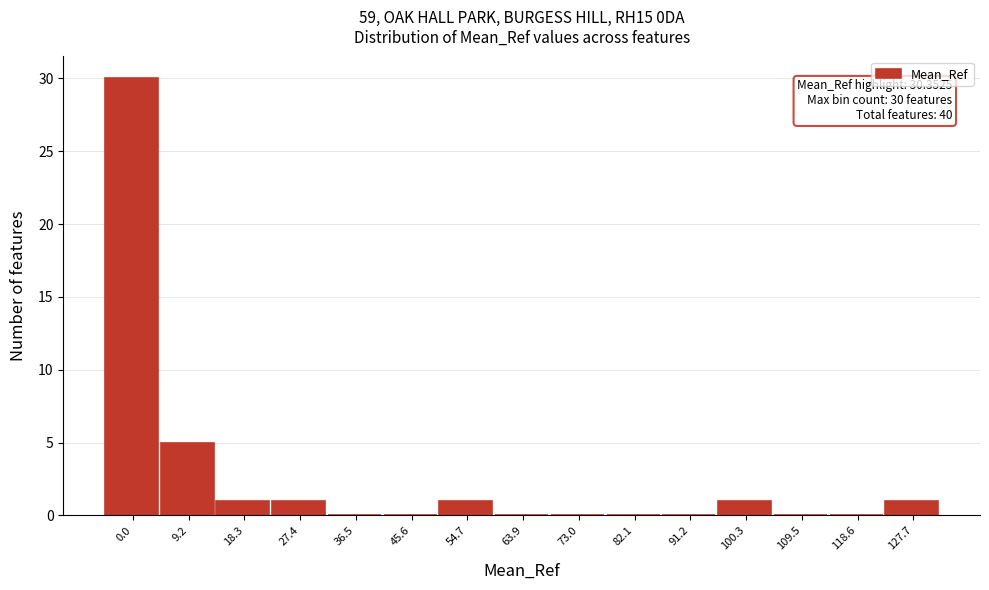

Reading right to left, extract all data points from this chart.

127.7=1	118.6=0	109.5=0	100.3=1	91.2=0	82.1=0	73.0=0	63.9=0	54.7=1	45.6=0	36.5=0	27.4=1	18.3=1	9.2=5	0.0=30